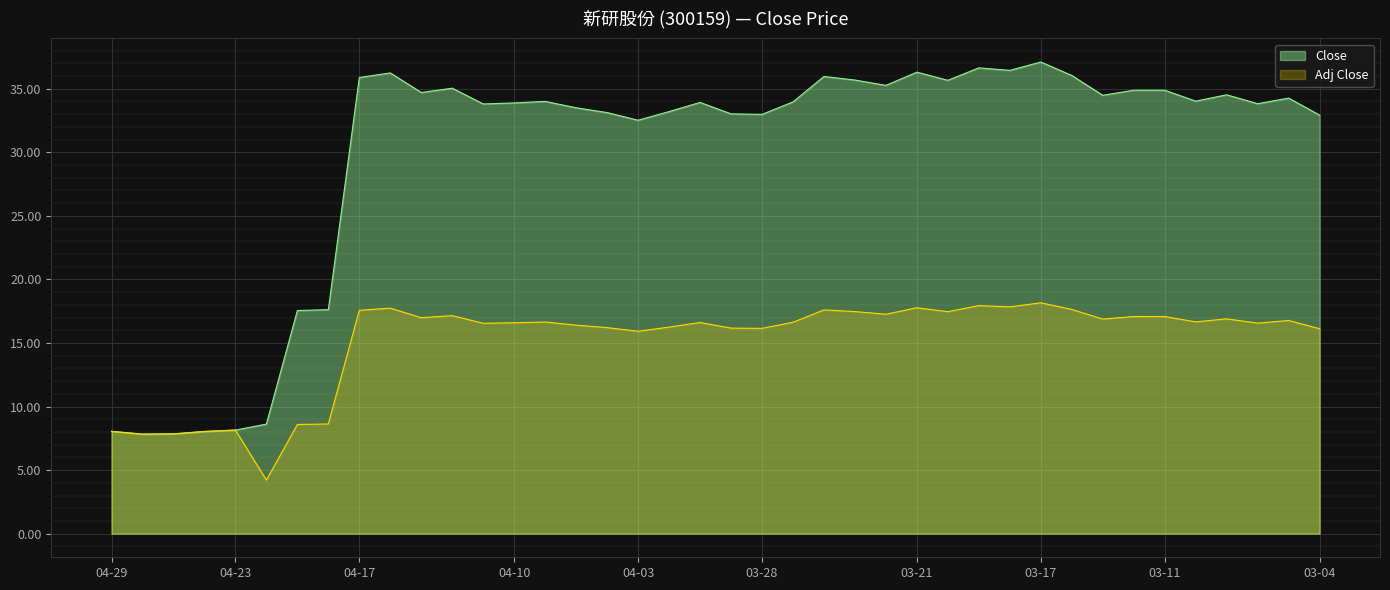

What position from the left is 2014-03-12?

34